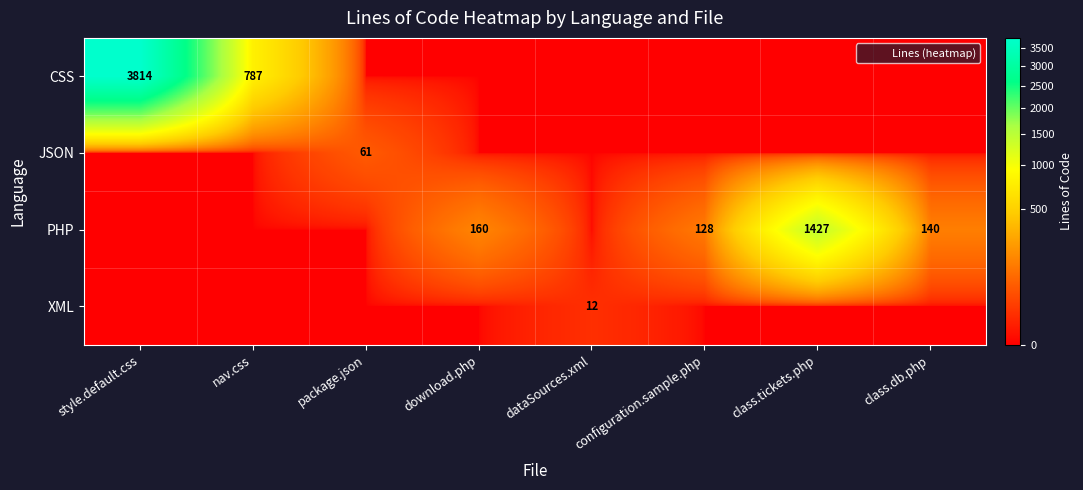

What is the average value of the JSON series?

8